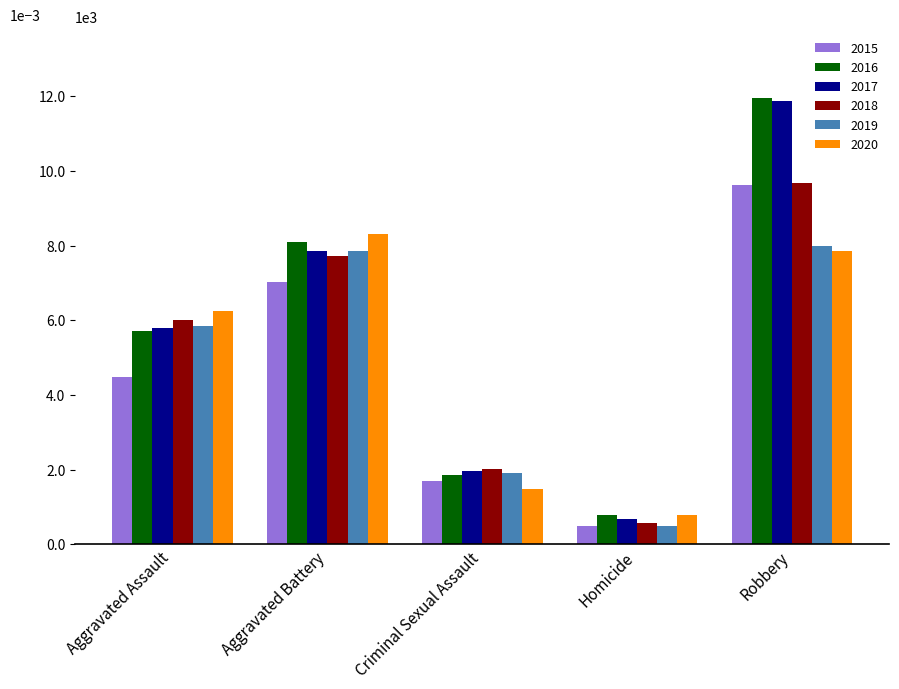

What are all the series names shown in the legend?

2015, 2016, 2017, 2018, 2019, 2020